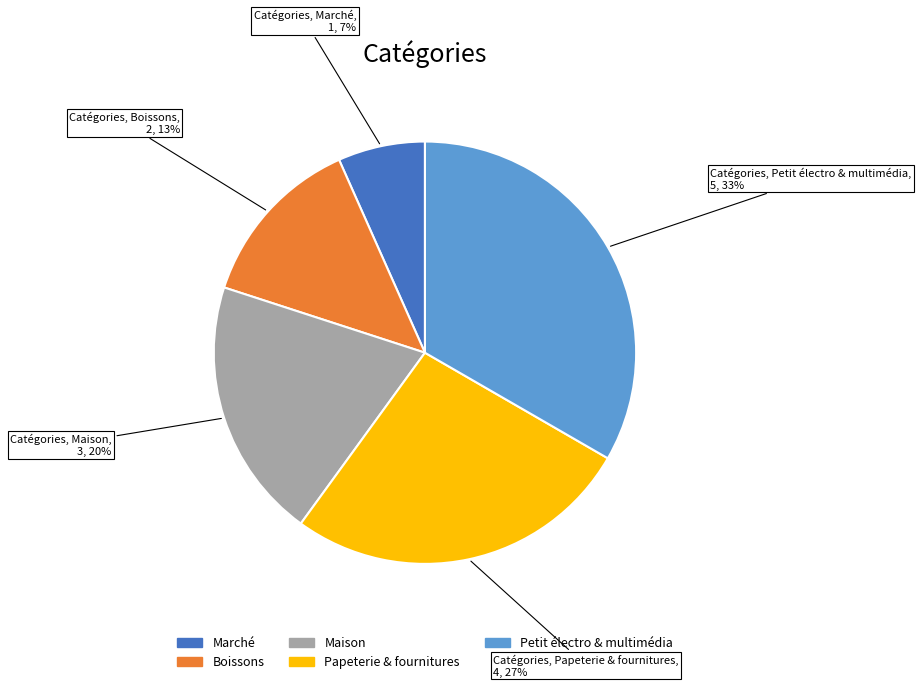

Does any single category account for the majority?

No